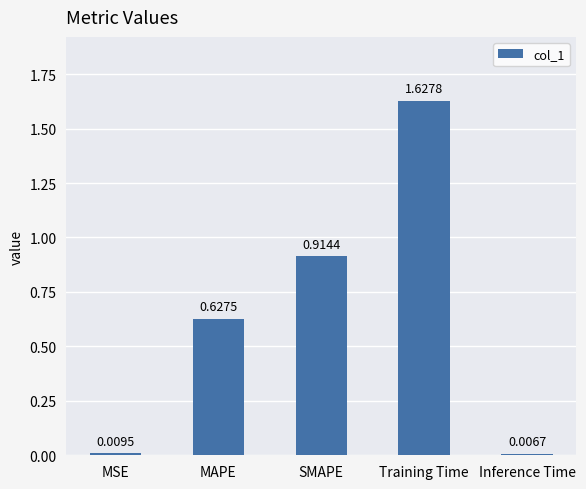

Which label corresponds to the smallest value in the chart?

Inference Time